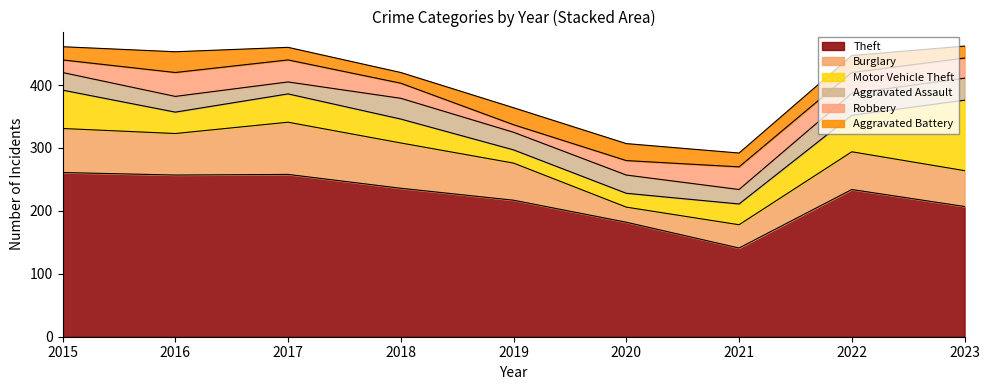

Is it true that Aggravated Assault equals 14 at 2023?

False